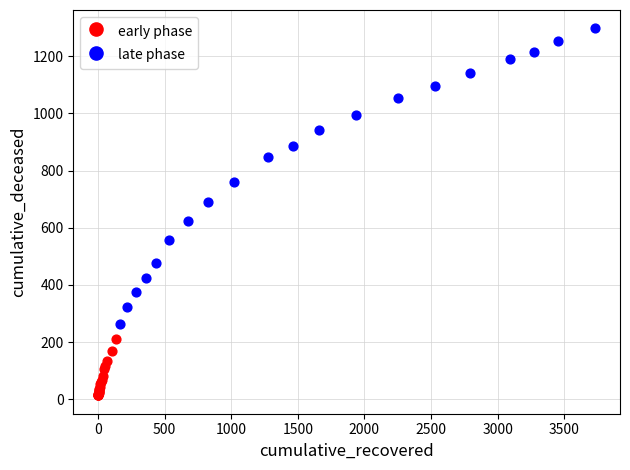

Which series reaches the maximum Y coordinate?

late phase